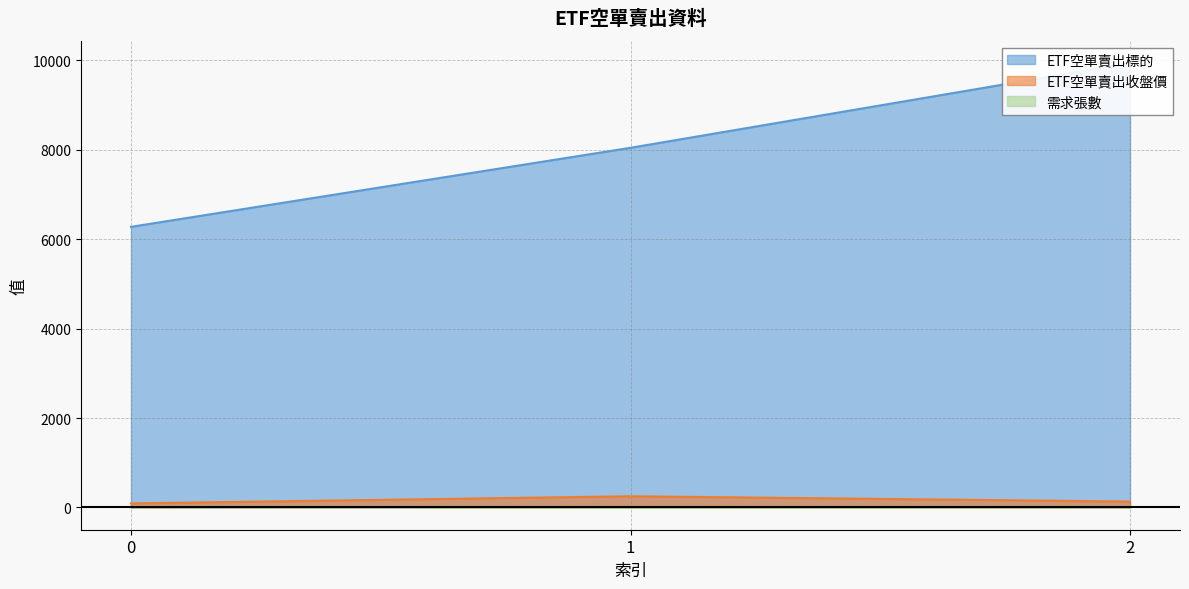

How many series are shown in this chart?

3